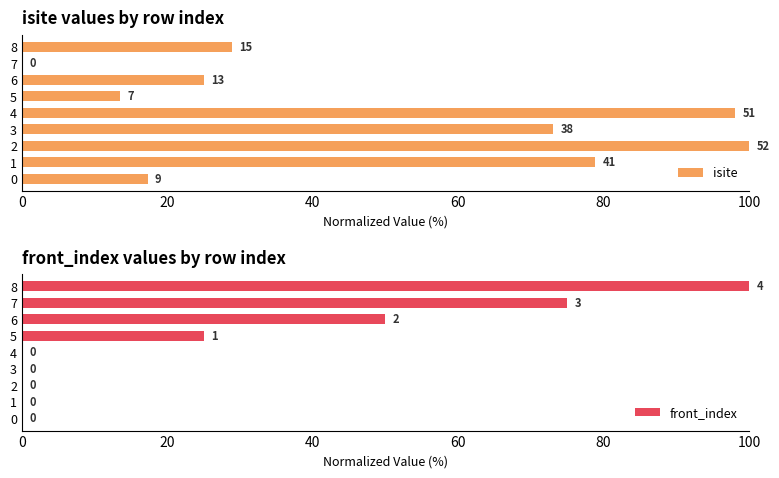

What are all the series names shown in the legend?

isite, front_index